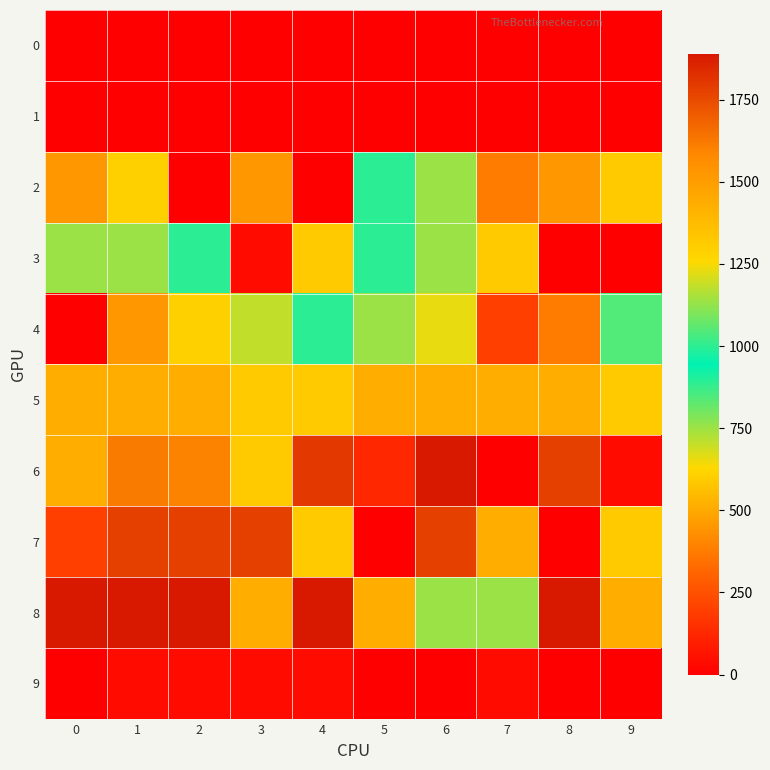

Reading right to left, transcribe all the data shown in this chart.

row_0: 0	0	0	0	0	0	0	0	0	0
row_1: 0	0	0	0	0	0	0	0	0	0
row_2: 1318	450	377	753	889	0	450	0	607	450
row_3: 0	0	1318	753	889	1318	40	889	753	753
row_4: 1046	377	199	659	753	889	1182	607	450	0
row_5: 1318	1433	1433	1433	1433	1318	1318	1433	1433	1433
row_6: 40	1778	0	1888	125	1803	1318	1593	1618	1433
row_7: 1318	0	1433	1778	0	1318	1778	1778	1778	199
row_8: 1433	1888	753	753	1433	1888	1433	1888	1888	1888
row_9: 0	0	40	0	0	40	40	40	40	0